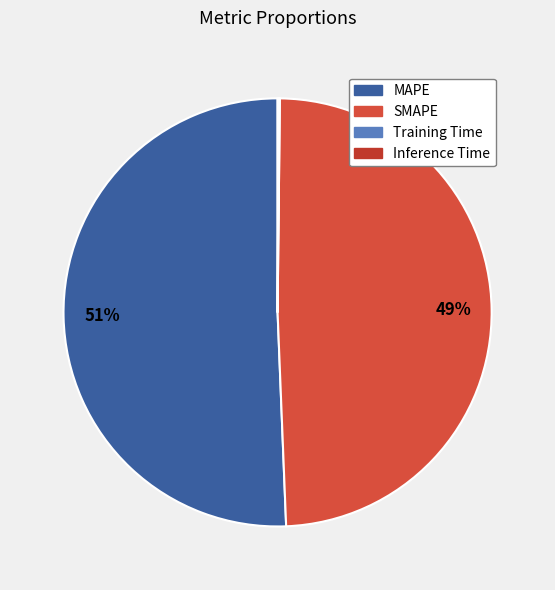

Which slice is the largest?

MAPE